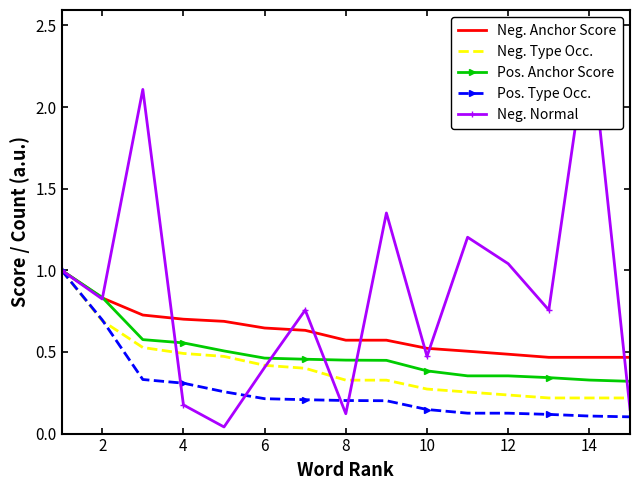

What are all the series names shown in the legend?

Neg. Anchor Score, Neg. Type Occ., Pos. Anchor Score, Pos. Type Occ., Neg. Normal